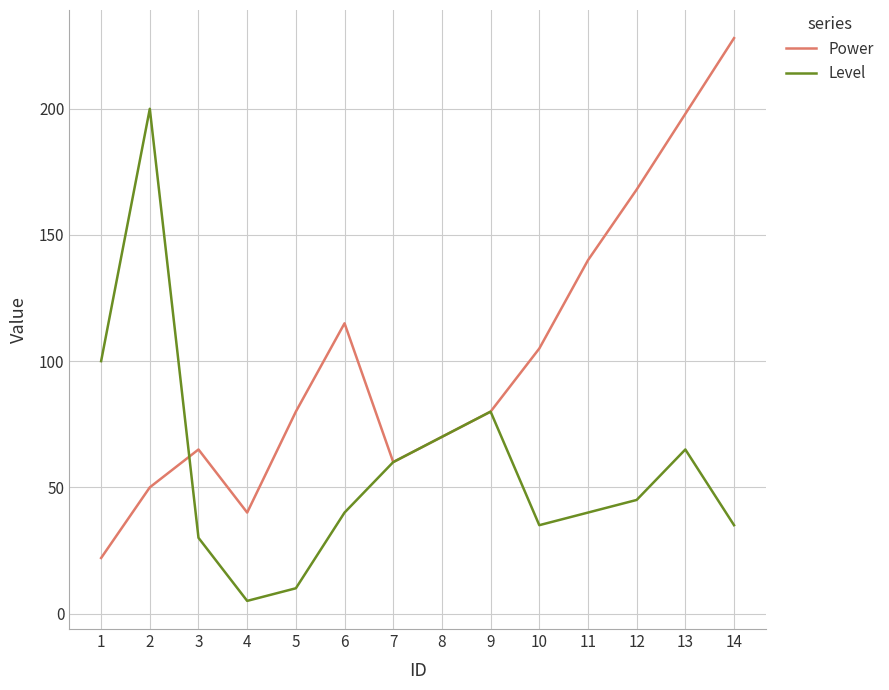

The Level series shows 101 at 8. True or false?

False